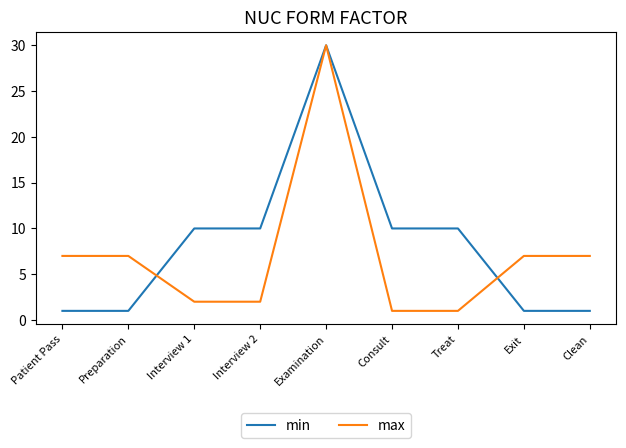

Is the value of max at Interview 2 greater than the value of min at Interview 1?

No